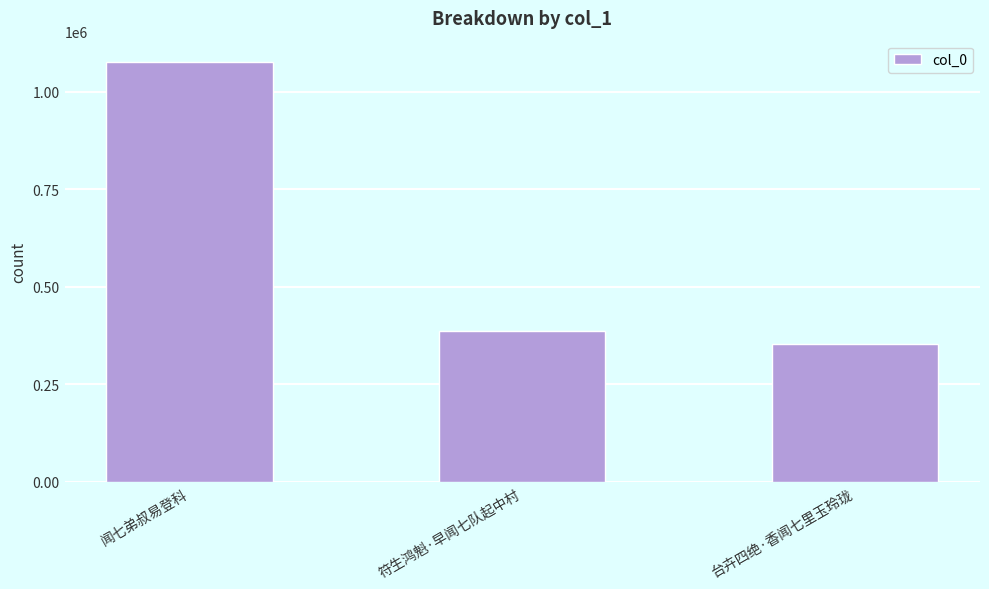

Approximately how many times larger is the value at 闻七弟叔易登科 compared to 符生鸿魁·早闻七队起中村?

2.8